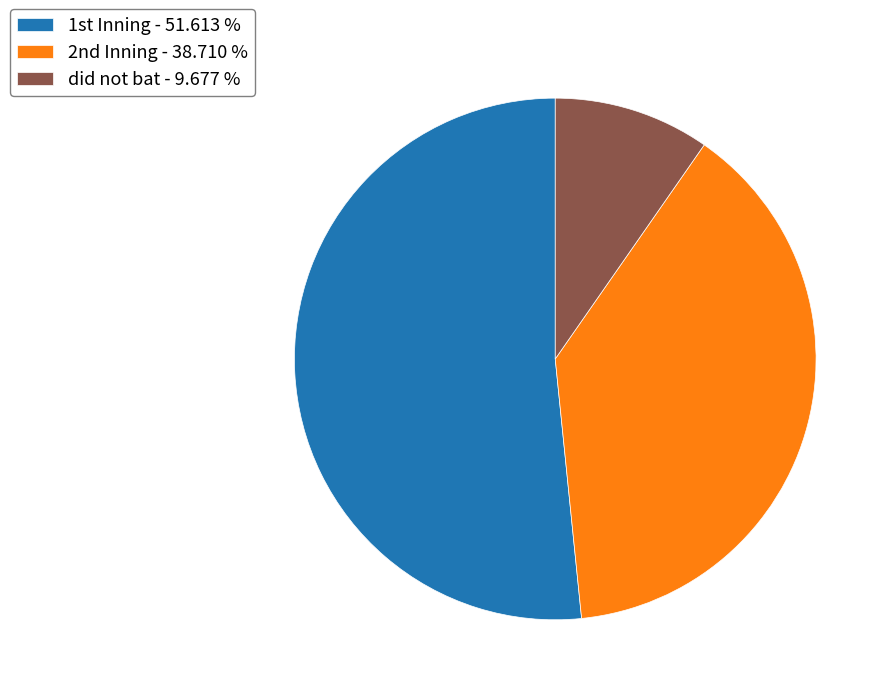

Which slice is the largest?

1st Inning